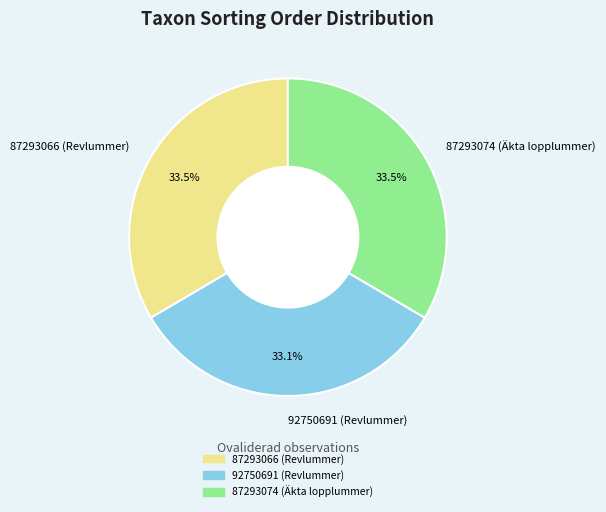

Does 87293066 (Revlummer) account for over 50% of the chart?

No